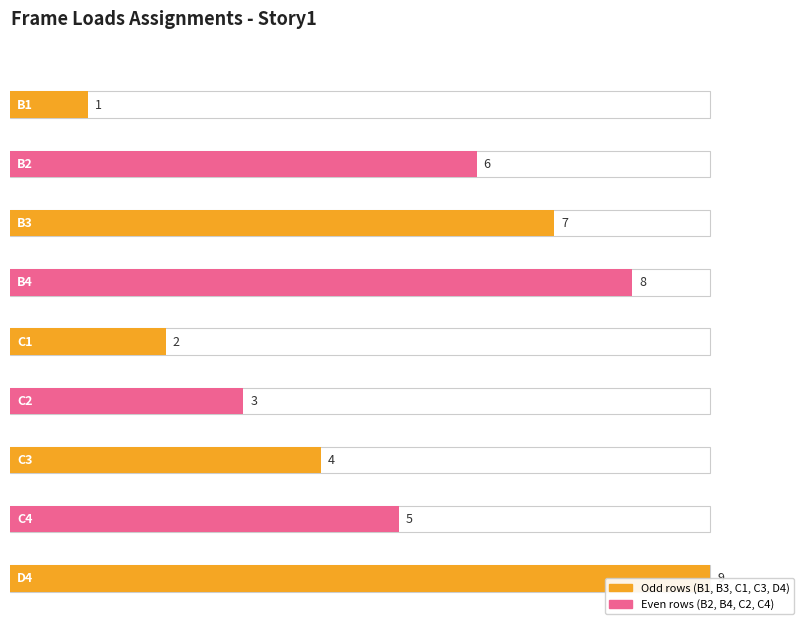

Where is the data nearest to the value 5?

C4